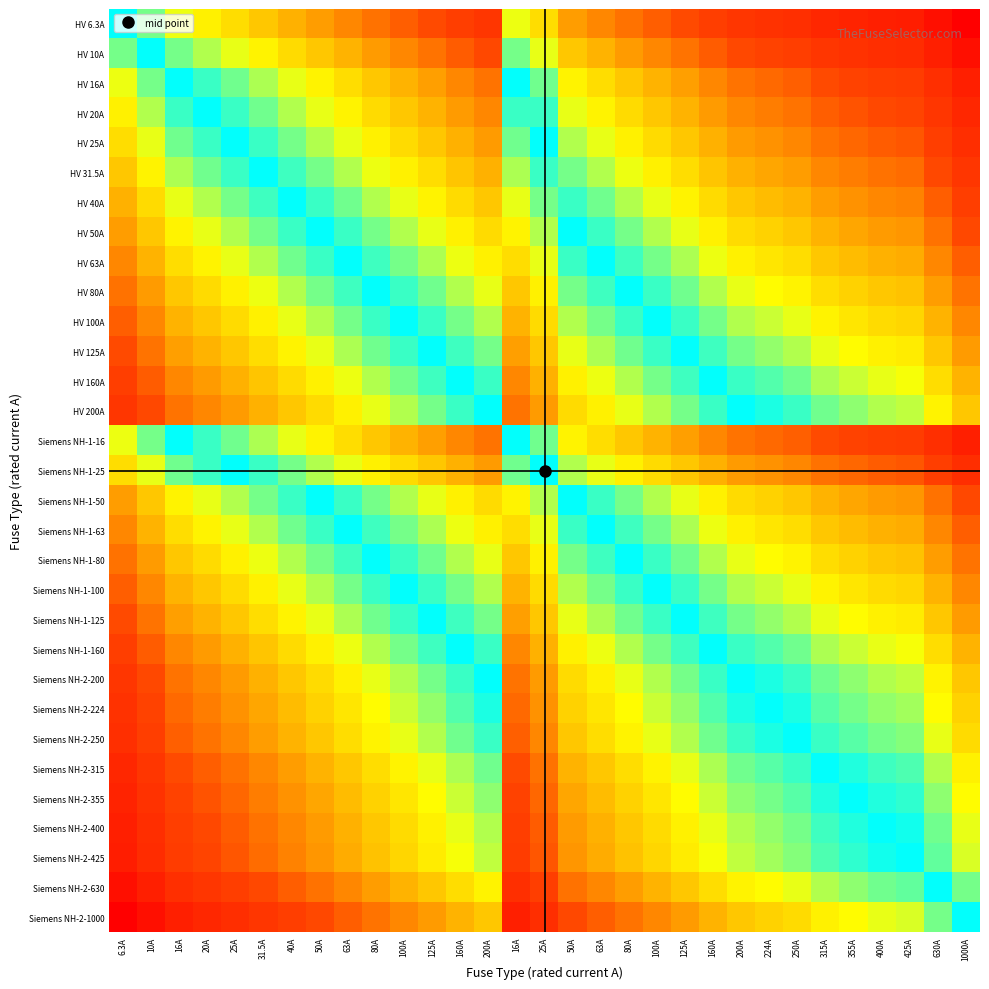

How many series are shown in this chart?

31